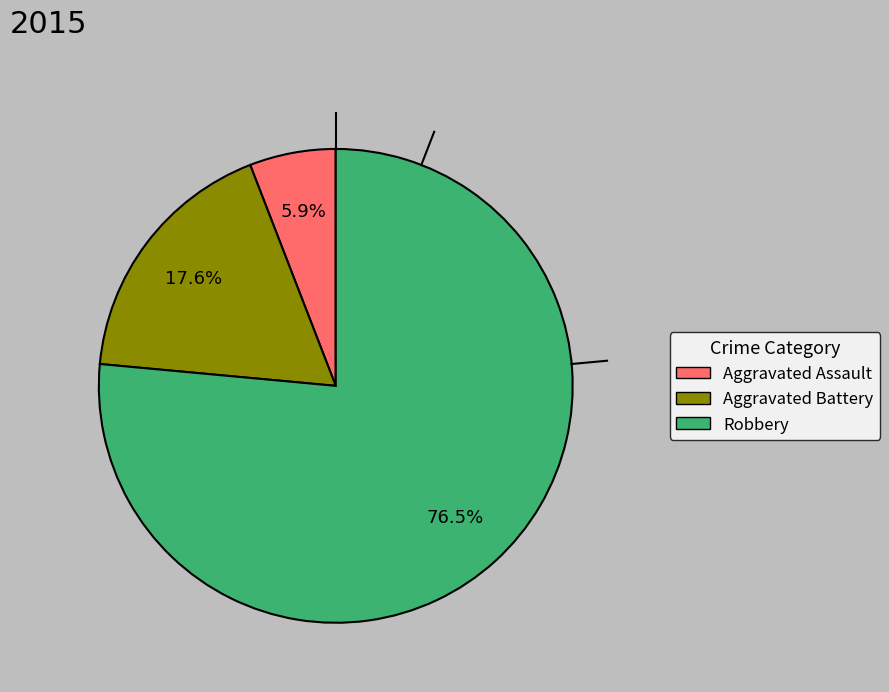

How many slices are in this pie chart?

3